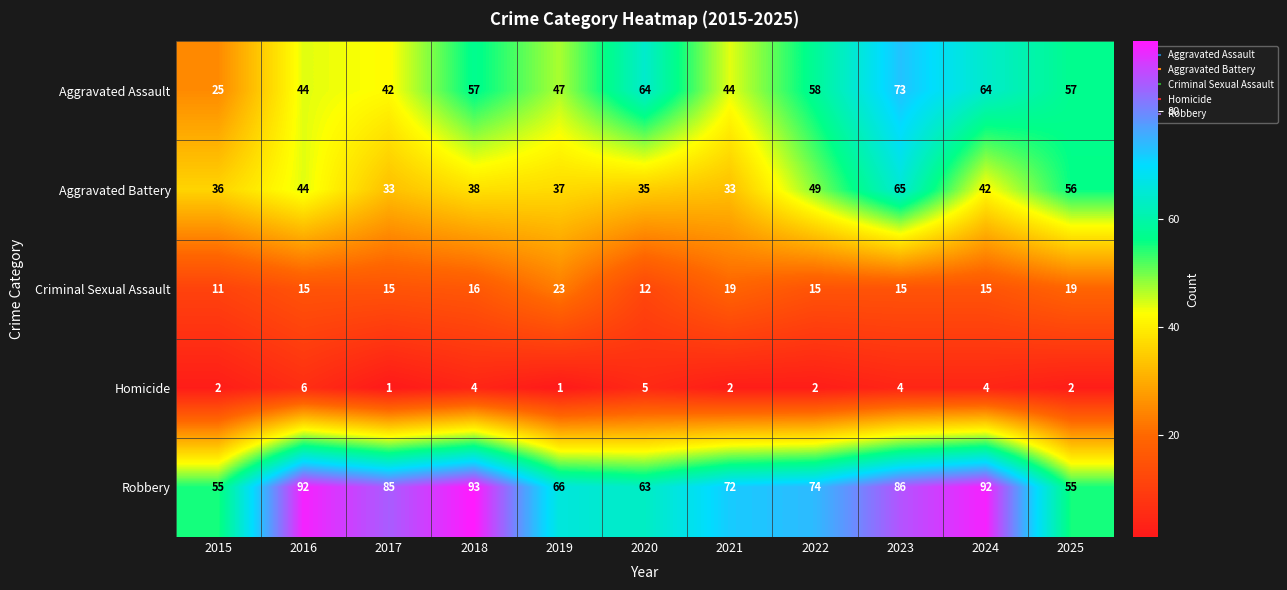

True or false: Homicide has a value of 3 at 2021.

False